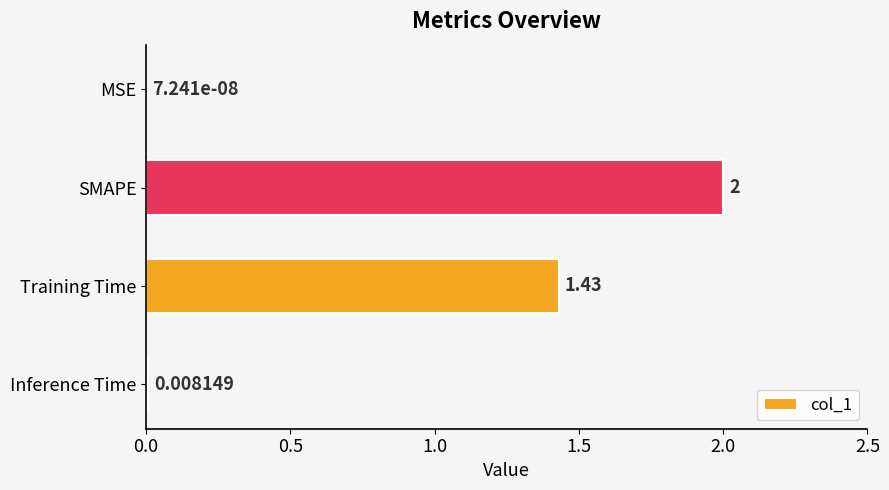

Between MSE and Inference Time, which is larger?

Inference Time